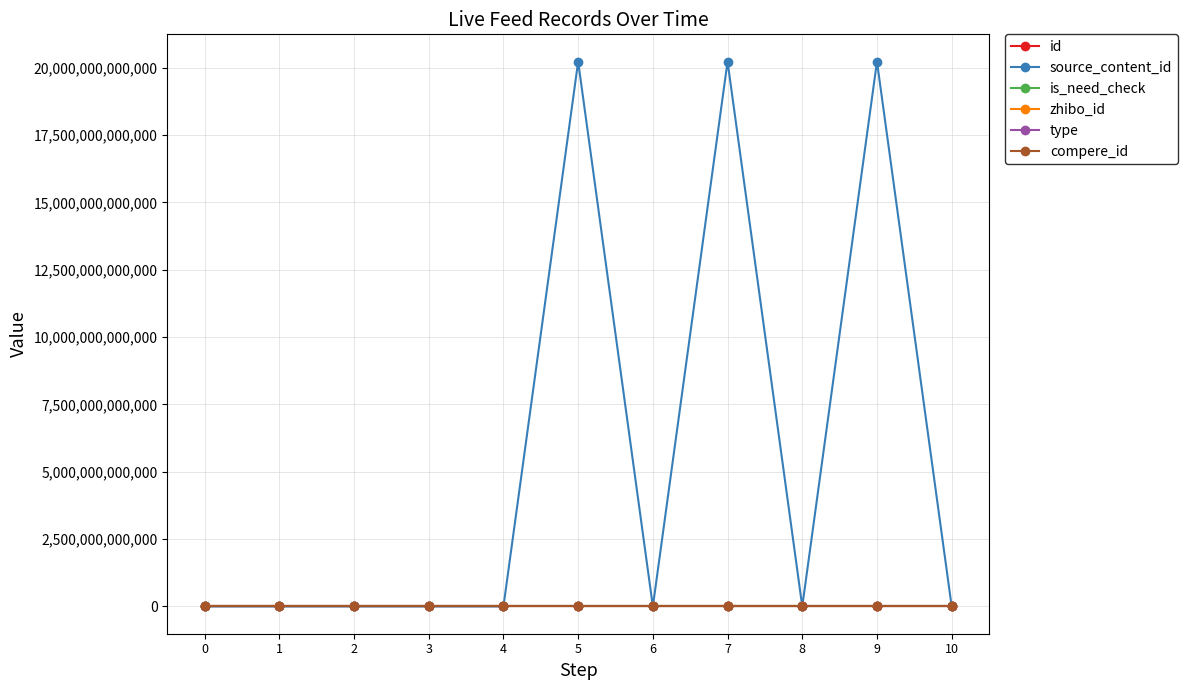

Reading left to right, what are all the values shown in this chart?

id: 0=3130355	1=3130354	2=3130347	3=3130342	4=3130339	5=3130328	6=3130323	7=3130277	8=3130263	9=3130262	10=3130259
source_content_id: 0=0	1=0	2=0	3=0	4=0	5=20230601225029	6=0	7=20230601222016	8=0	9=20230601220159	10=0
is_need_check: 0=0	1=0	2=0	3=0	4=0	5=0	6=1	7=0	8=0	9=0	10=0
zhibo_id: 0=152	1=152	2=152	3=152	4=152	5=152	6=152	7=152	8=152	9=152	10=152
type: 0=0	1=0	2=0	3=0	4=0	5=0	6=0	7=0	8=0	9=0	10=0
compere_id: 0=0	1=0	2=0	3=0	4=0	5=0	6=0	7=0	8=0	9=0	10=0